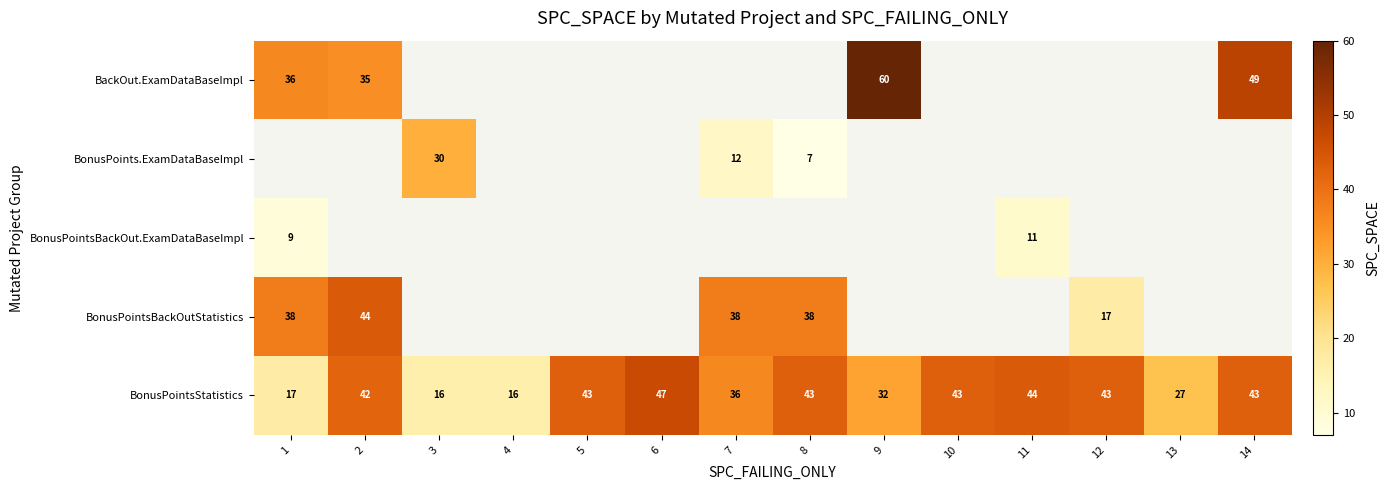

What is the lowest value of the BonusPointsStatistics series?

16